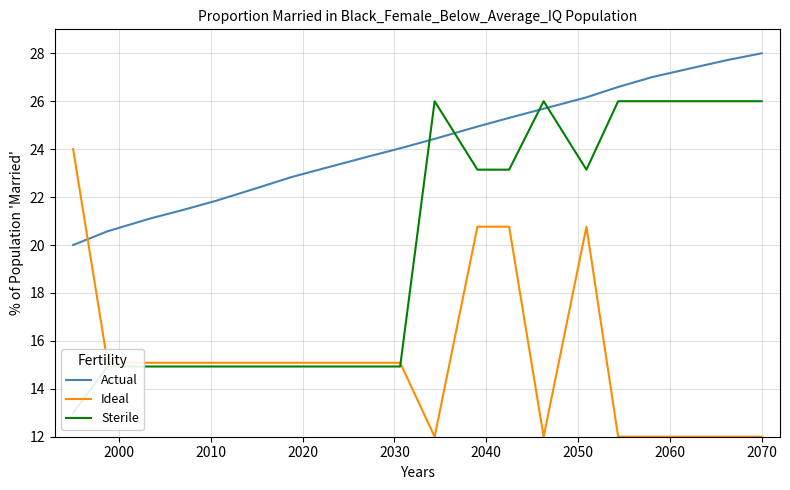

How many times do Ideal and Sterile cross each other?

1